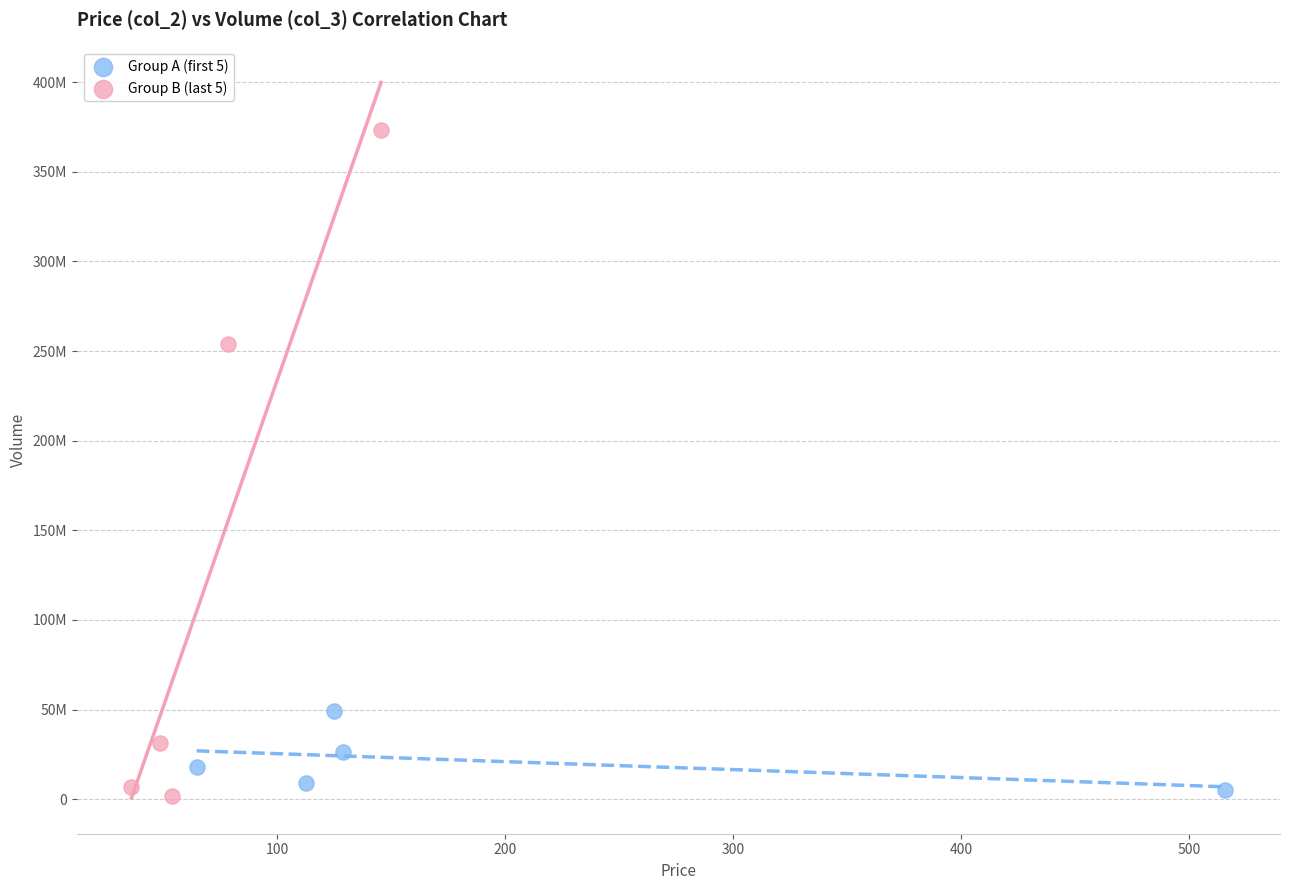

Which series contains the highest Y value?

Group B (last 5)